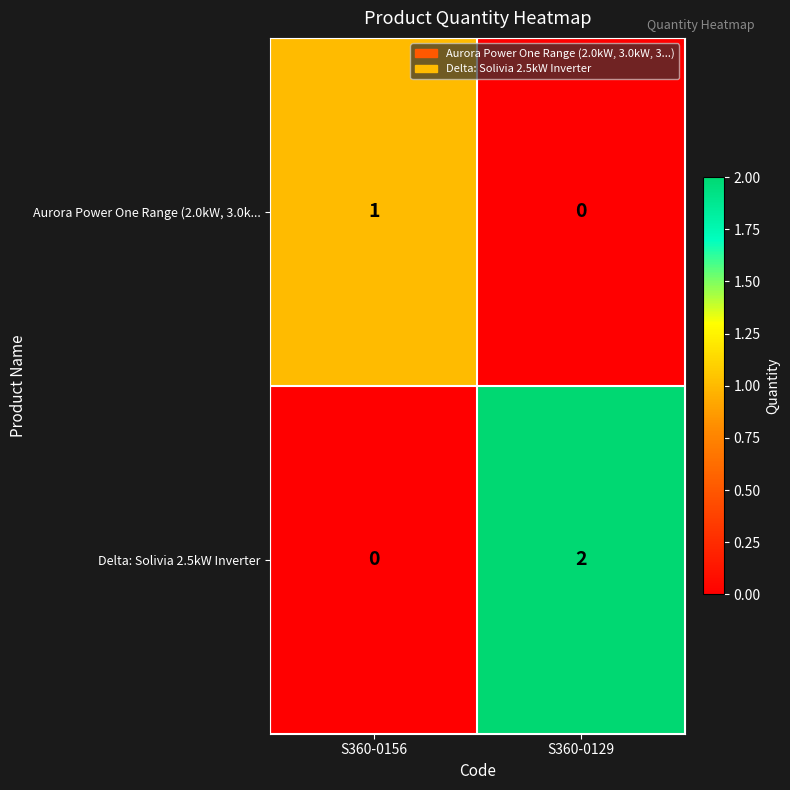

Which series has the largest total across all categories?

Delta: Solivia 2.5kW Inverter